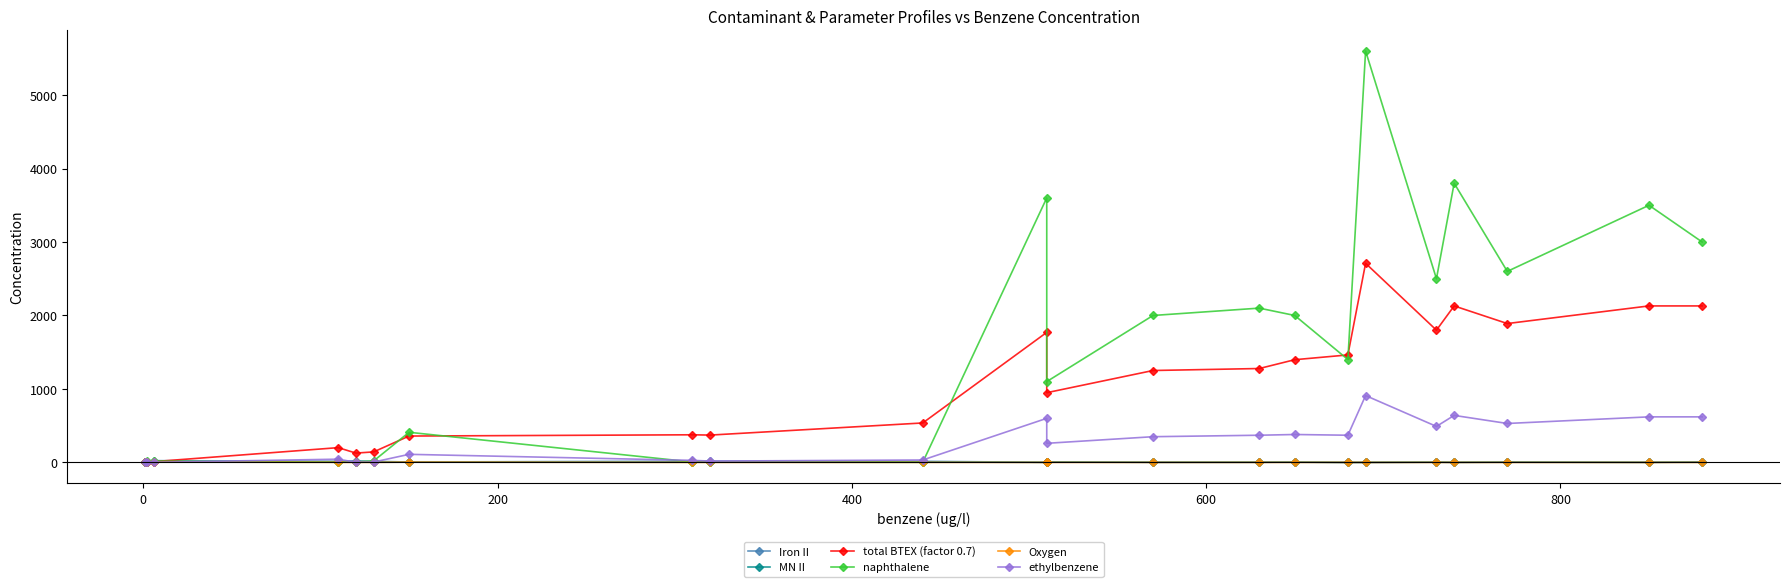

How many lines are shown in the chart?

6